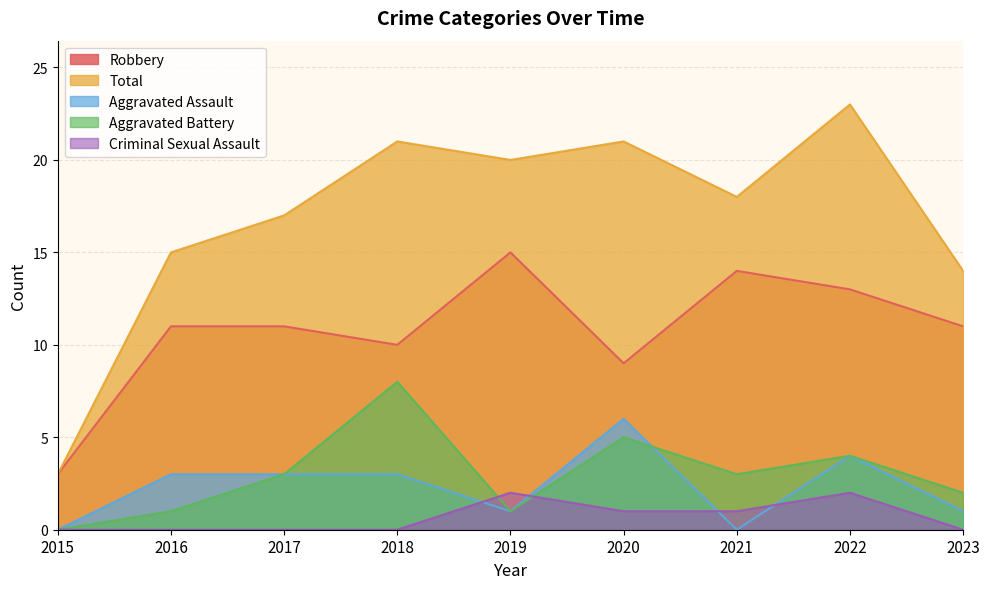

What is the difference between the second highest and minimum values in the Aggravated Assault series?

4